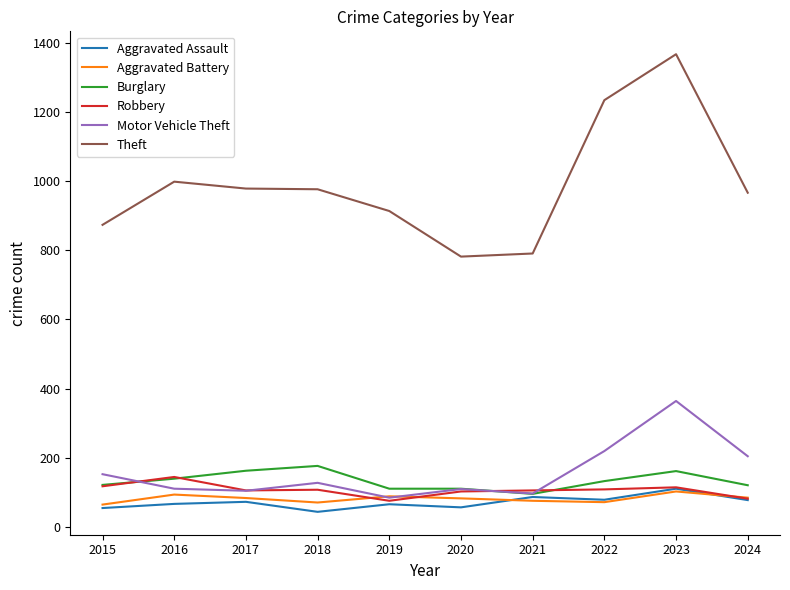

Which series has the largest total across all categories?

Theft